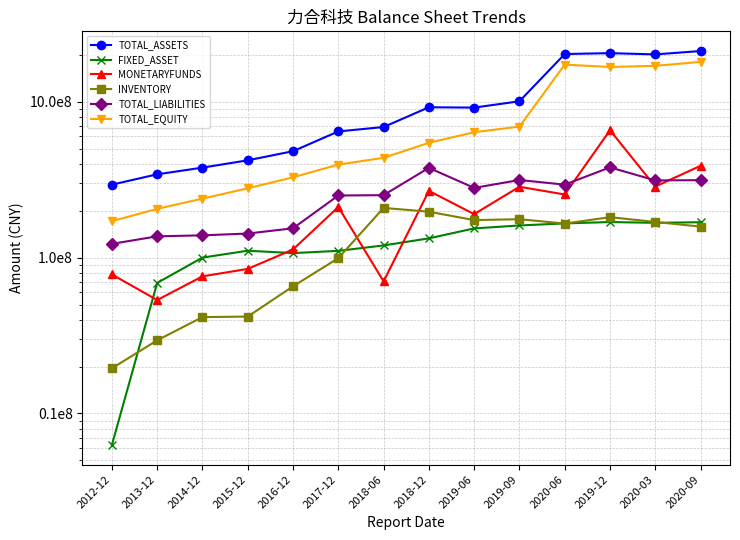

Which series has the largest range (max minus min)?

TOTAL_ASSETS